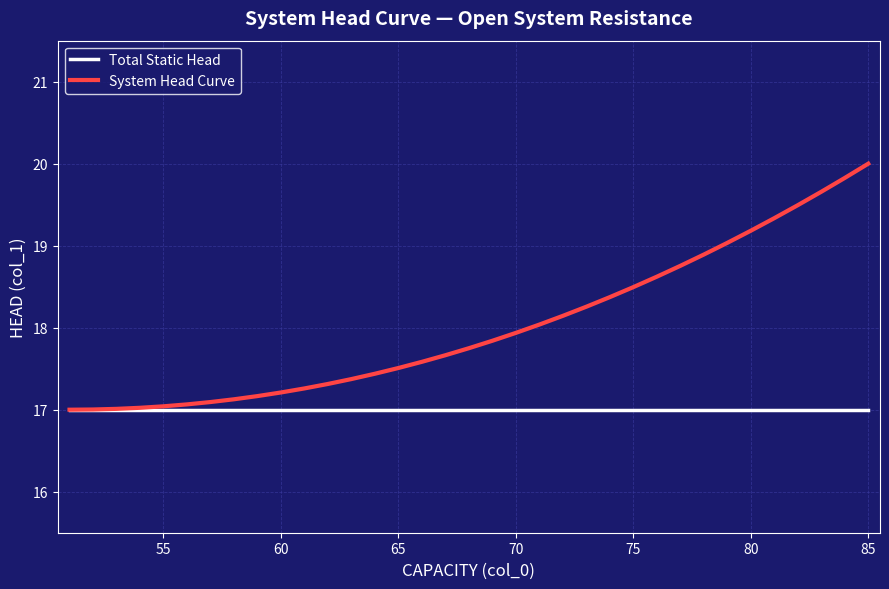

Rank the series by their average value, from lowest to highest.

Total Static Head, System Head Curve